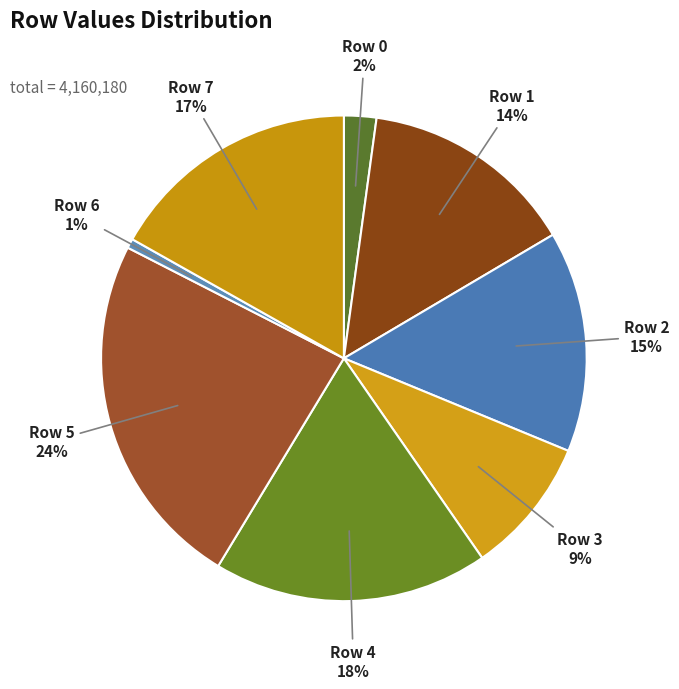

Do Row 2 and Row 1 together represent more than half of the pie?

No